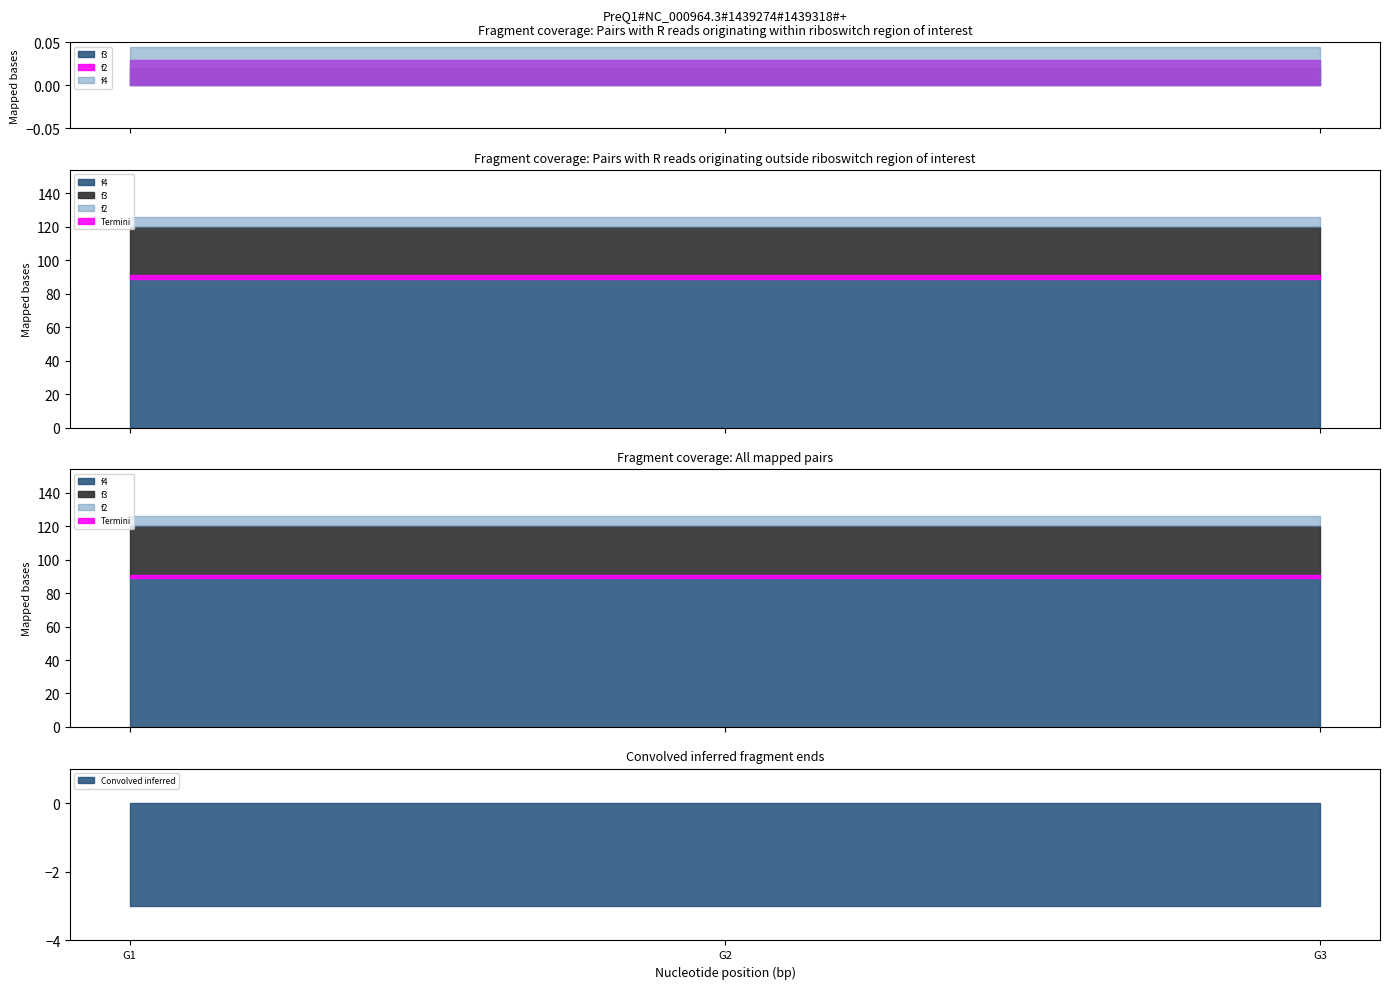

Is the value of f2 at G1 greater than the value of f4 at G2?

No